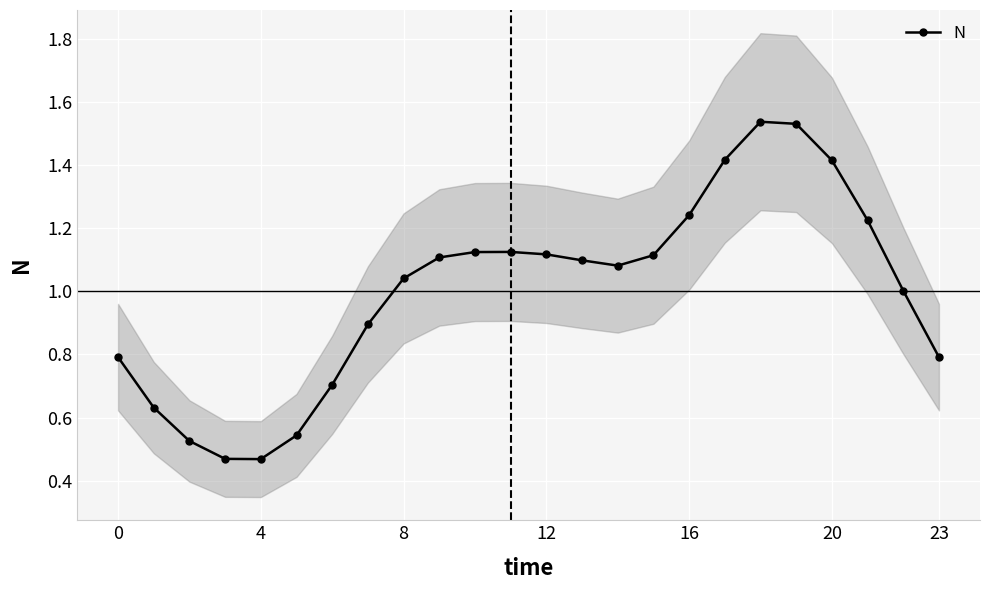

The value of N at 4 is 0.8. True or false?

False